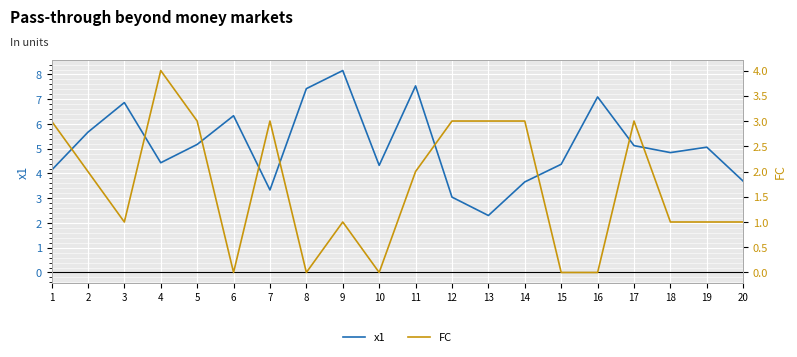

Which series ends up on top after the final intersection of FC and x1?

x1